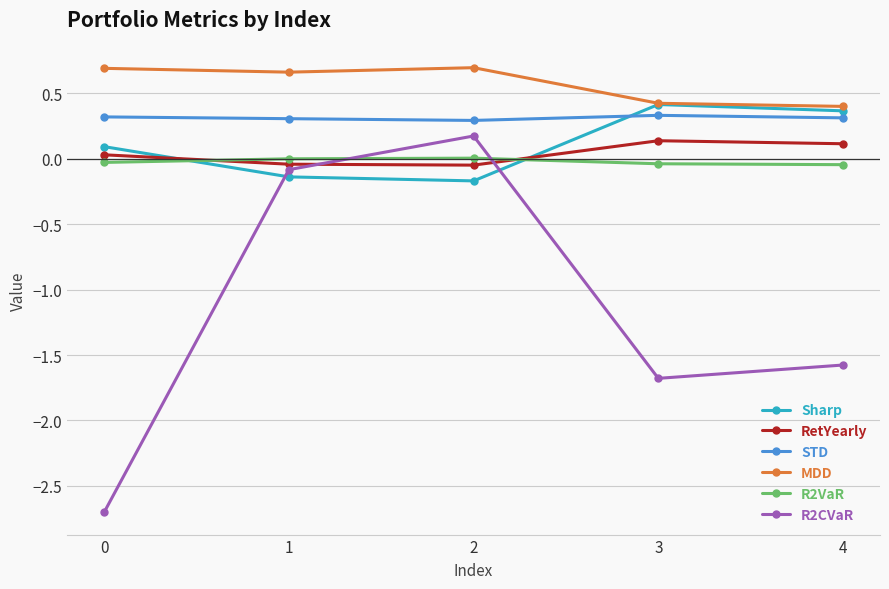

True or false: MDD has more than 1 points higher than both neighbors.

False